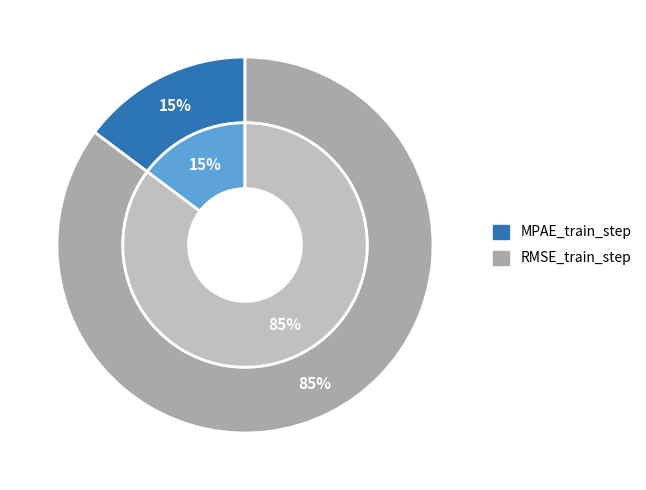

Which category has the biggest portion of the pie?

RMSE_train_step